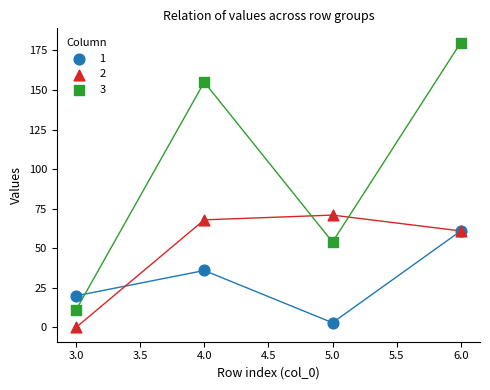

Which series contains the lowest Y value?

2